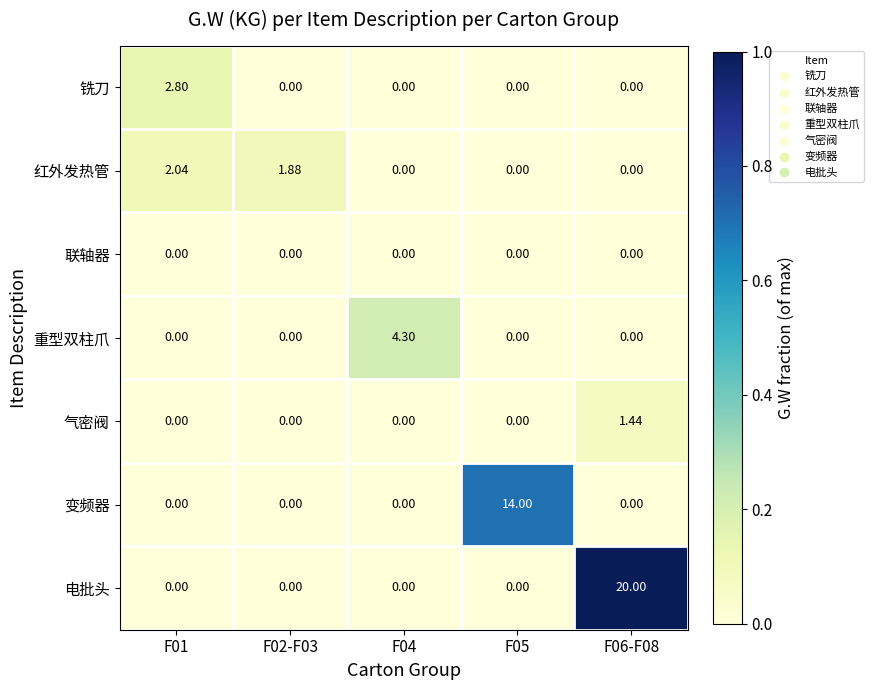

Count the number of categories in the chart.

5